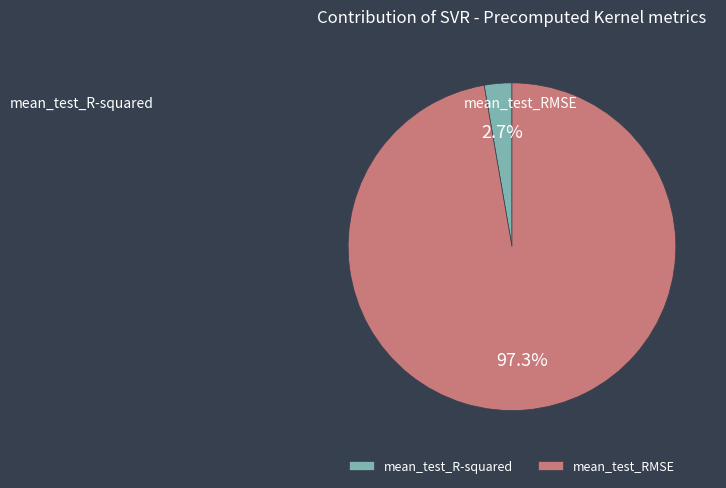

What is the smallest slice in the pie chart?

mean_test_R-squared